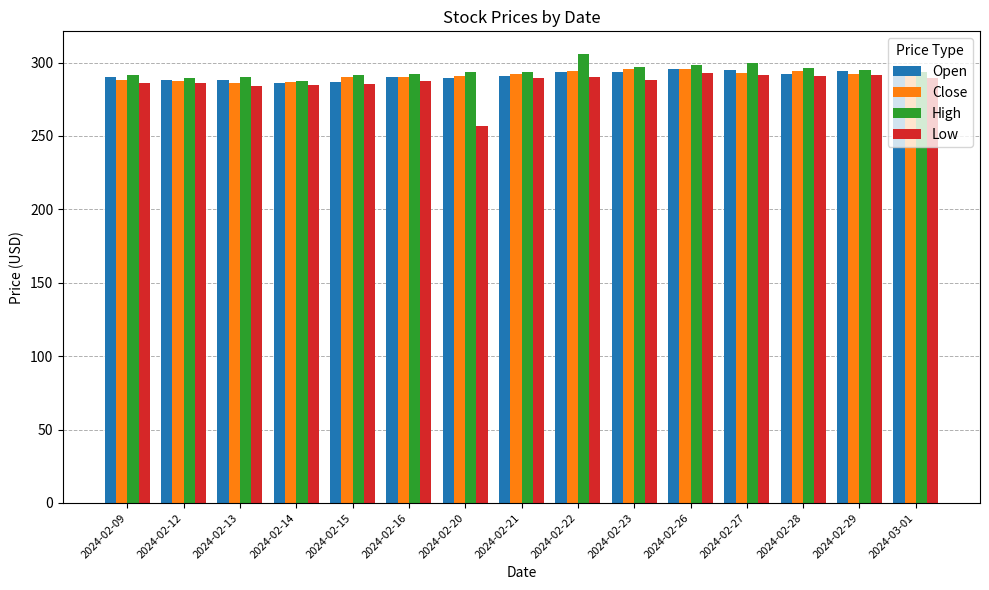

The High series shows 306.0 at 2024-02-22. True or false?

True